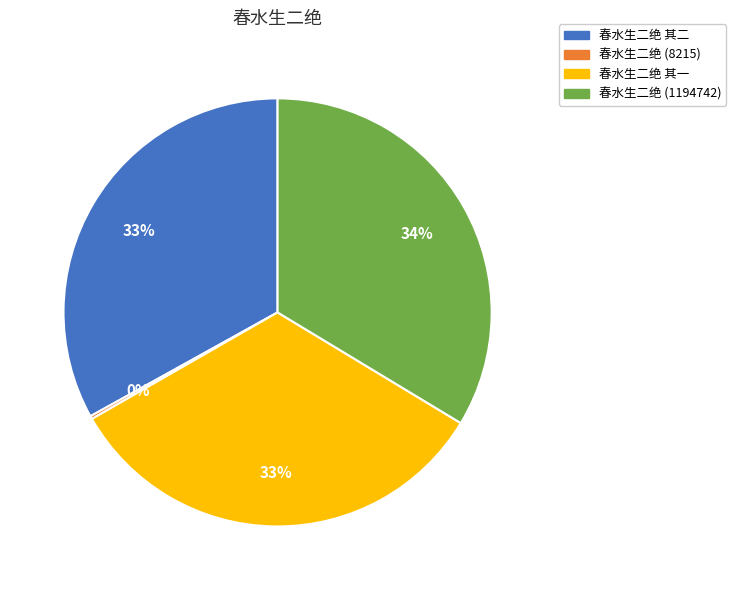

Which category has the biggest portion of the pie?

春水生二绝 (1194742)